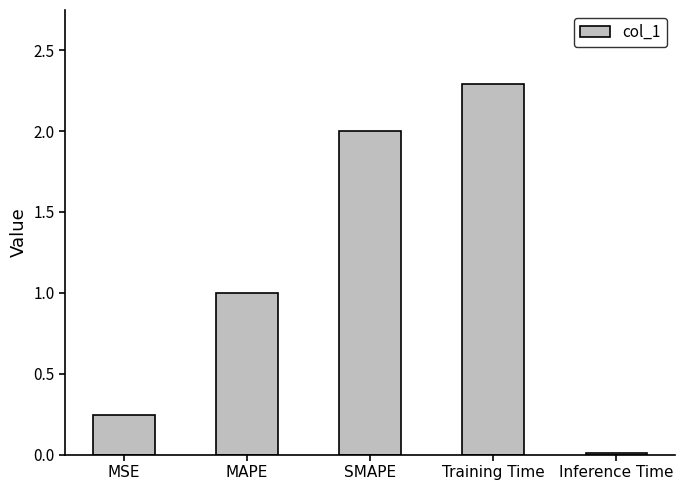

Is it true that the value at MSE is 0.4?

False